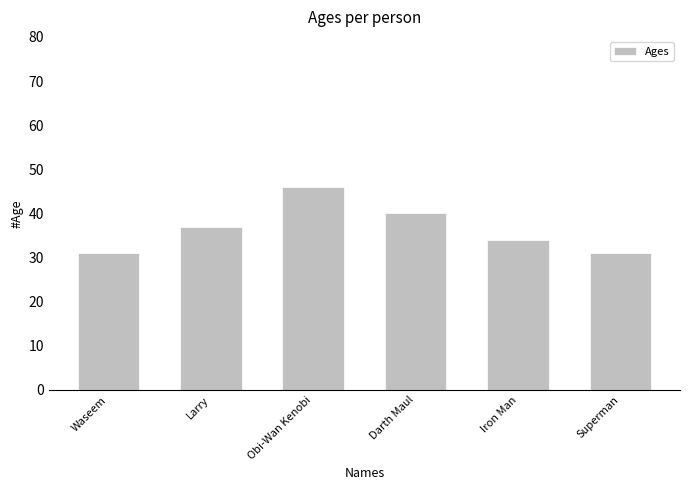

What position from the right is Darth Maul?

3